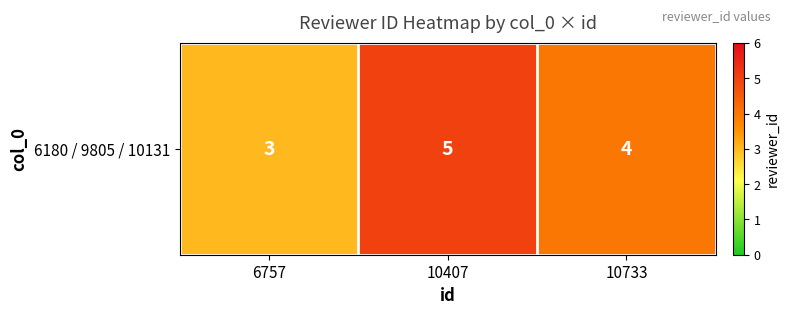

At which category does the chart reach its peak across all series?

10407